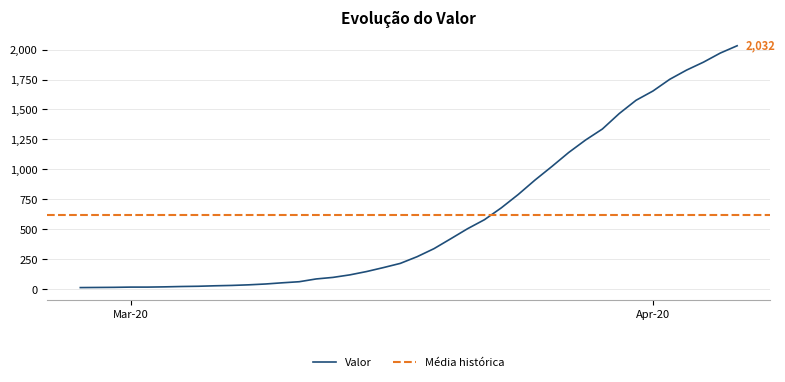

What is the maximum value for Valor?

2032